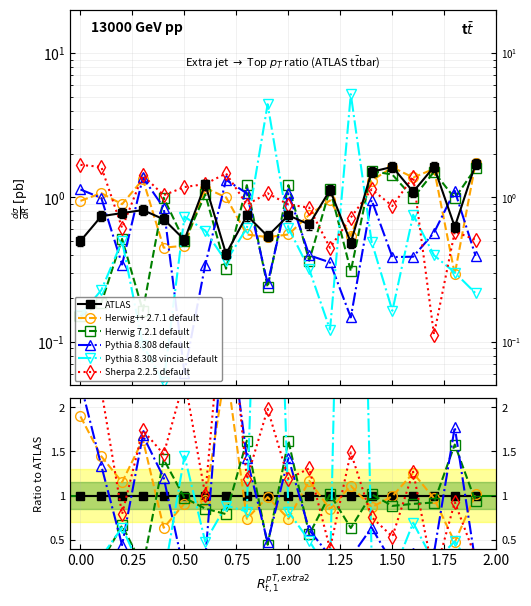

True or false: Herwig++ 2.7.1 default and Pythia 8.308 default cross at least once.

True